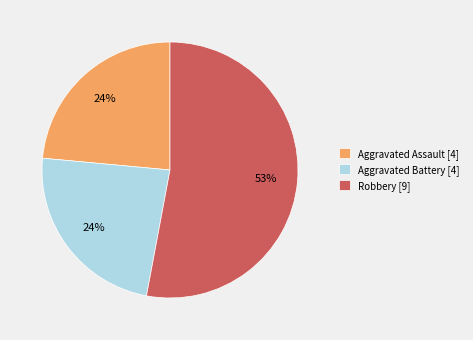

Is the sum of Aggravated Battery [4] and Aggravated Assault [4] greater than half?

No